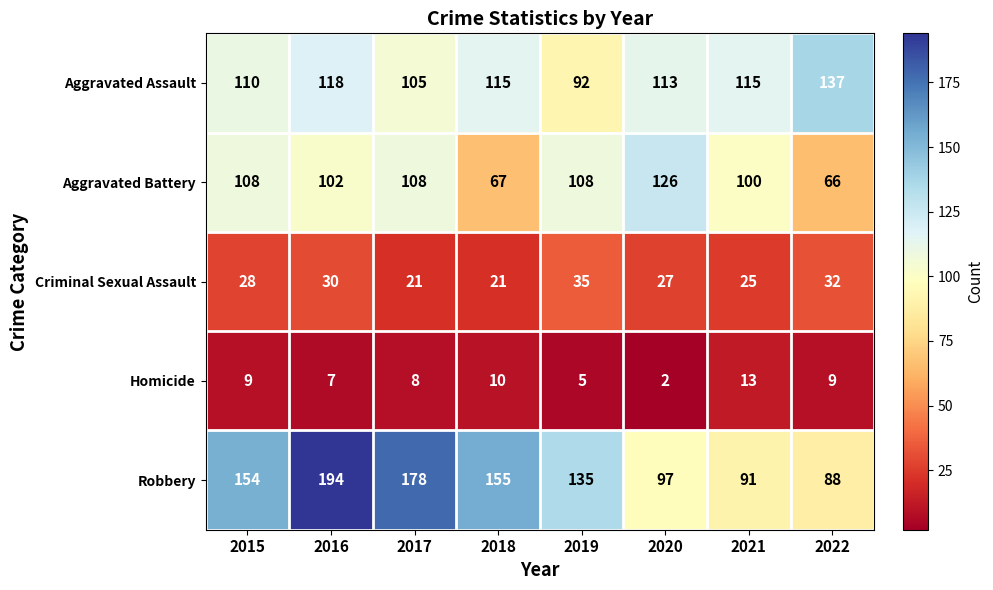

Rank the series at 2018 from lowest to highest value.

Homicide, Criminal Sexual Assault, Aggravated Battery, Aggravated Assault, Robbery